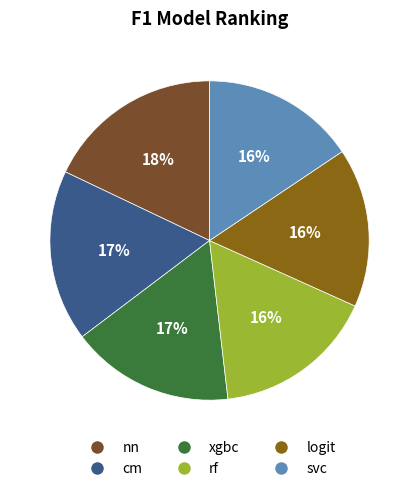

Does svc account for over 50% of the chart?

No